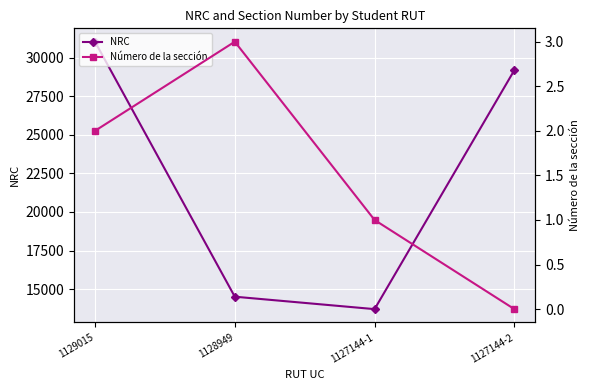

True or false: NRC and Número de la sección cross at least once.

False